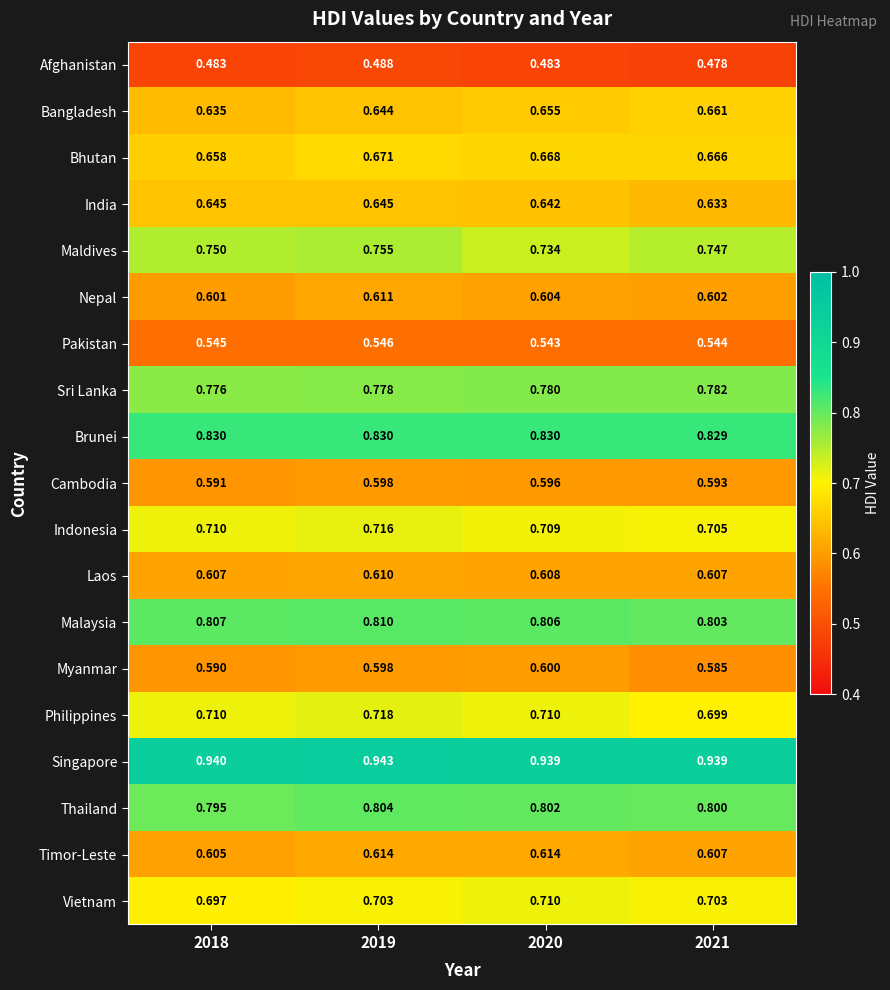

Which series has the largest total across all categories?

Singapore